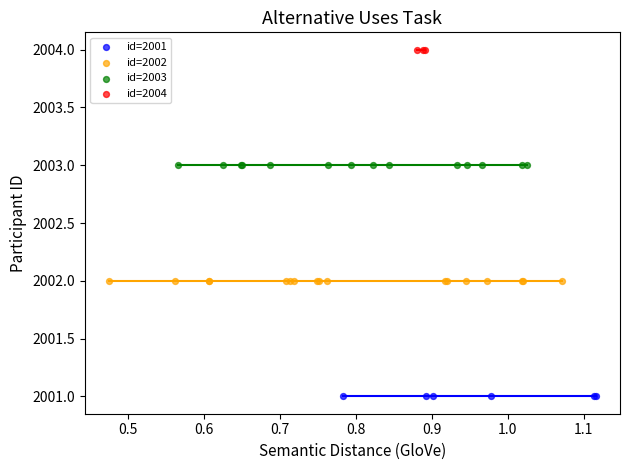

Which series reaches the minimum Y coordinate?

id=2001